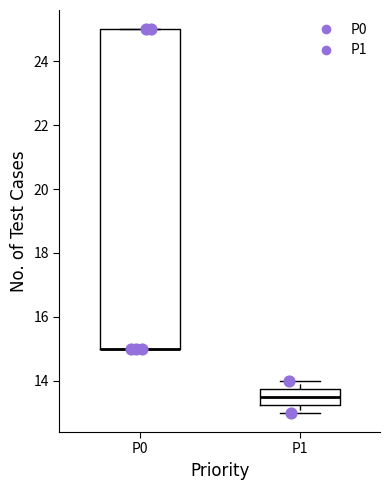

Reading left to right, transcribe this box plot: for each box, give where its median line is, the range the box spans, and where its two whiskers end, as read against the y-axis. The values are not printed on the chart, so give them approximately, as read against the axis.

P0: median 15.0 (drawn on the box's lower edge), box 15.0 to 25.0, whiskers 15.0 to 25.0
P1: median 13.6, box 13.2 to 13.8, whiskers 13.0 to 14.0